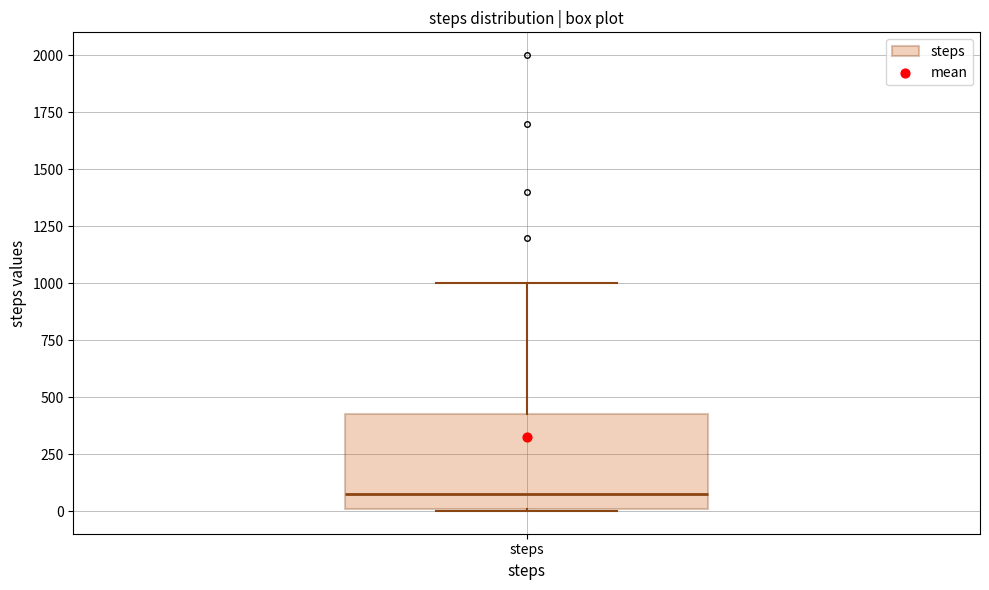

Read this box plot against the y-axis: the position of the median line, the range covered by the box, and the ends of both whiskers. The values are not printed on the chart, so give them approximately, as read against the axis.

median 100, box 0 to 450, whiskers 0 to 1000